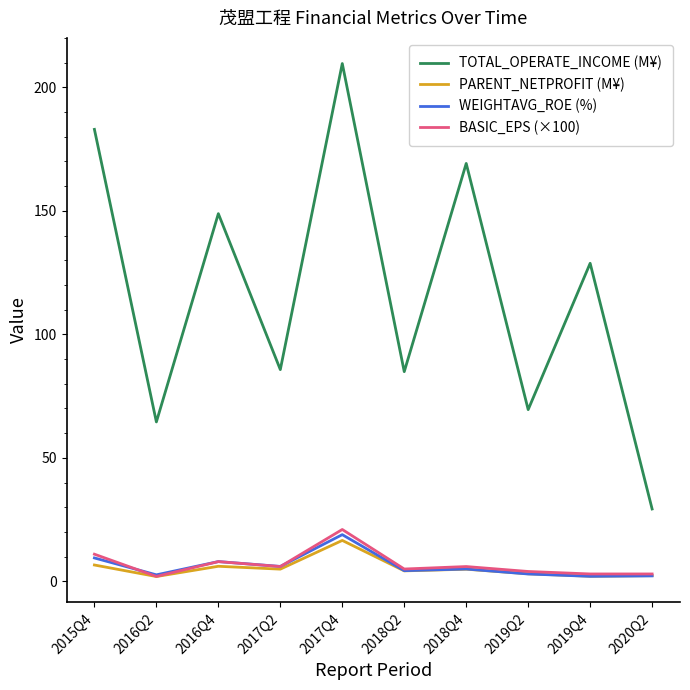

Does the chart have visible grid lines?

No